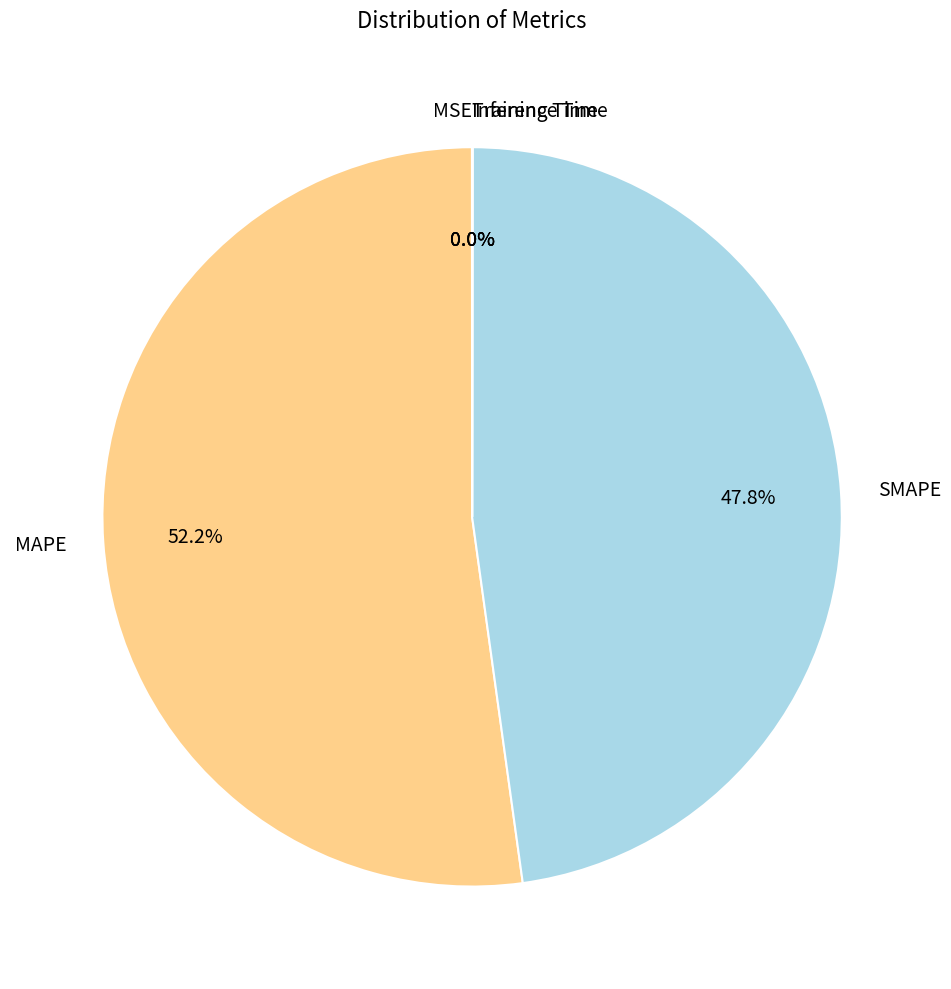

Which category has the biggest portion of the pie?

MAPE